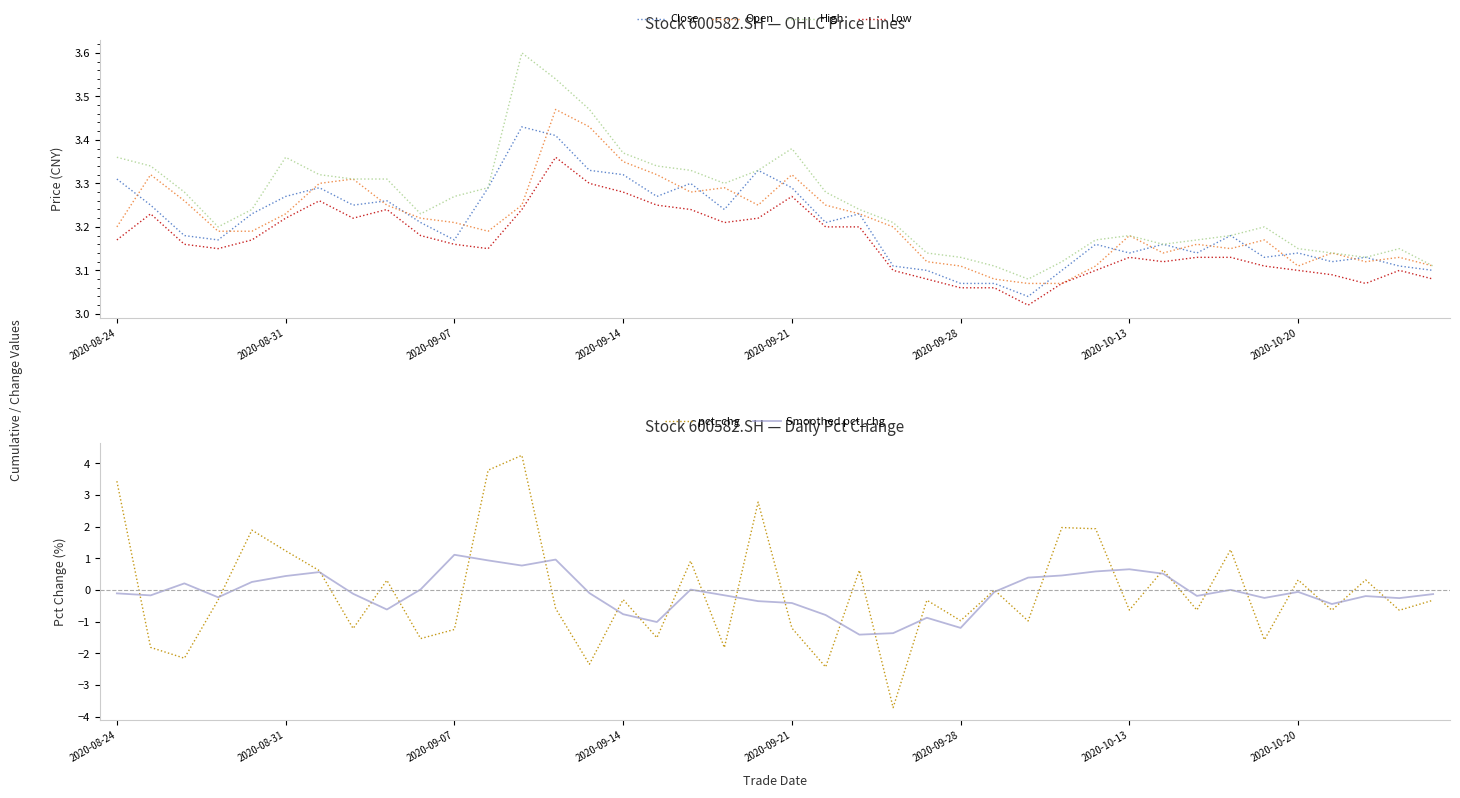

True or false: Open has more than 1 points higher than both neighbors.

True